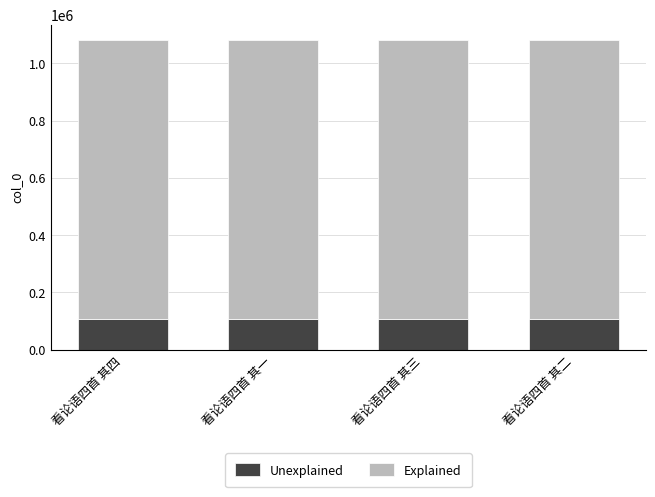

The value of Unexplained at 看论语四首 其三 is 108115.3. True or false?

True